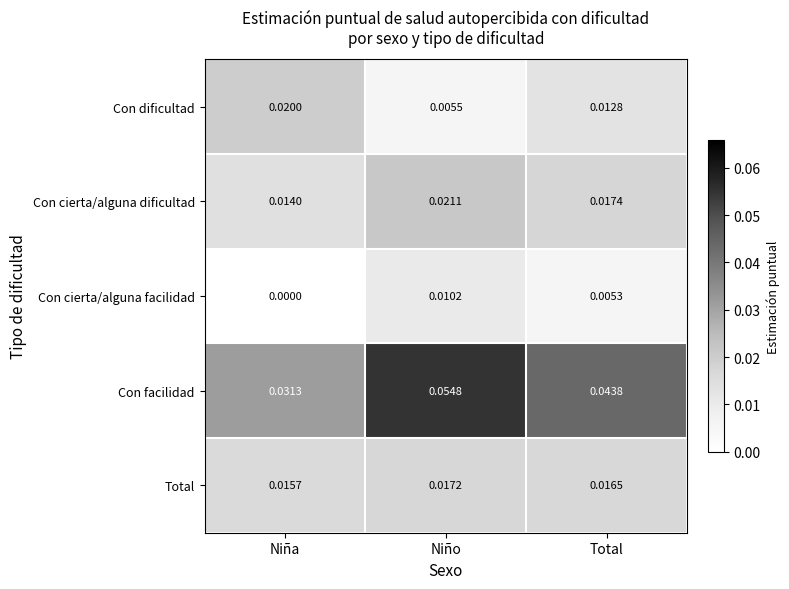

At which category does the chart reach its peak across all series?

Niño